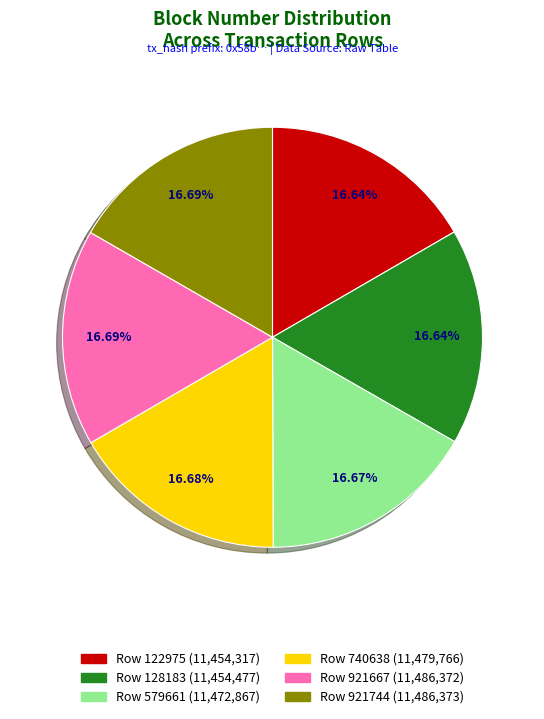

What percentage do Row 579661 and Row 921667 together represent?

33.4%